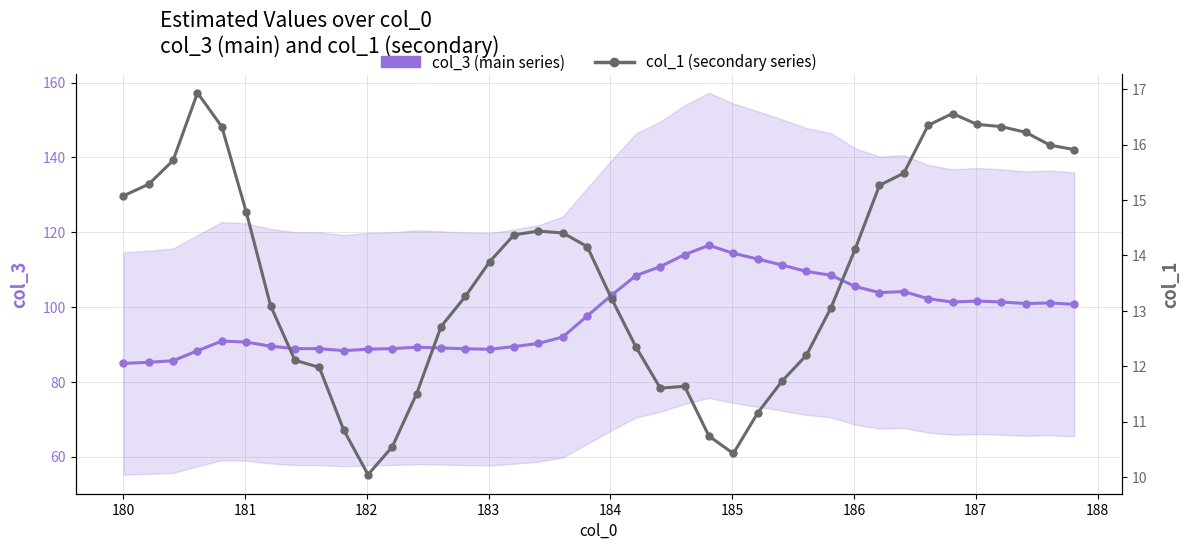

True or false: col_3 (main series) and col_1 (secondary series) cross at least once.

False